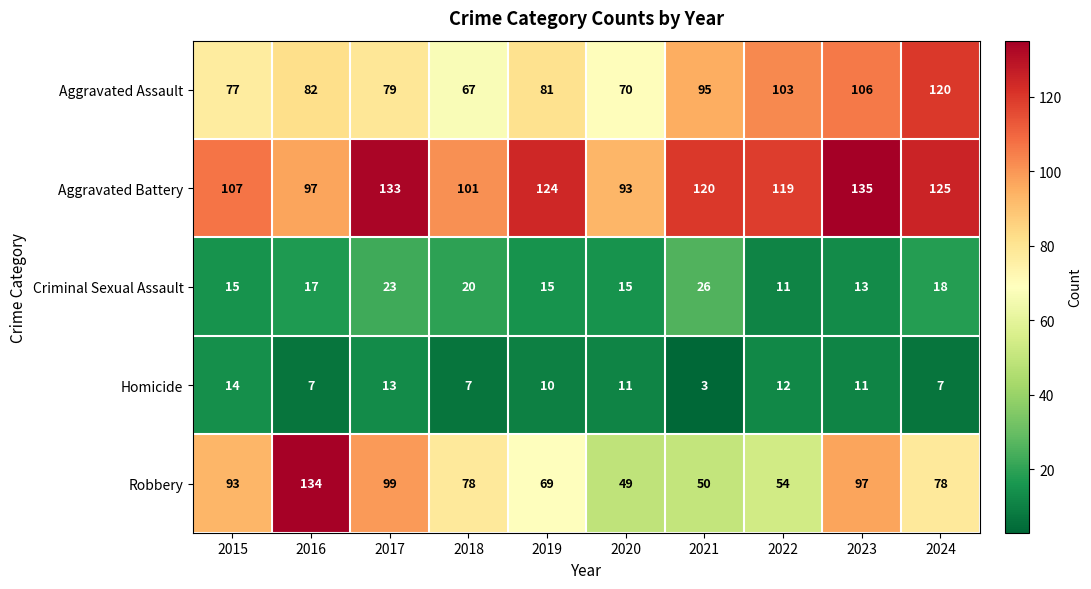

The value of Robbery at 2023 is 170. True or false?

False